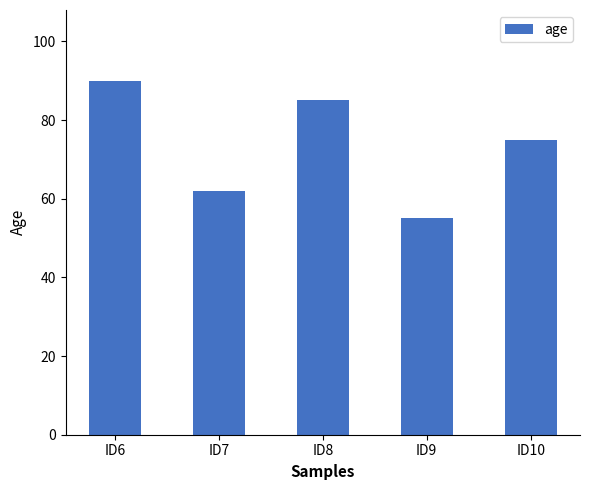

The chart shows a value of 85 at ID7. True or false?

False